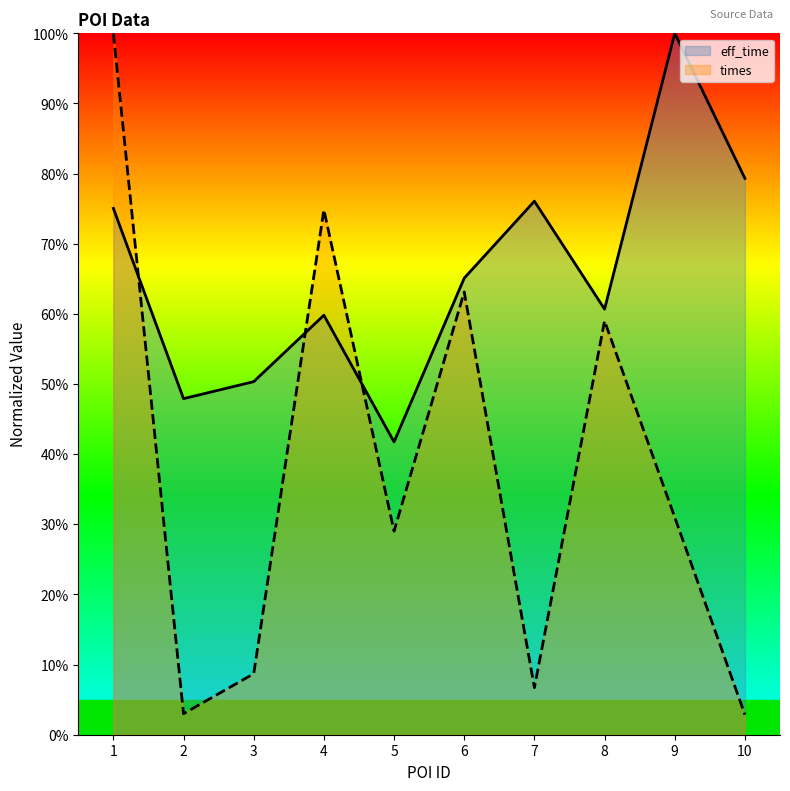

At which category is the sum across all series the highest?

1